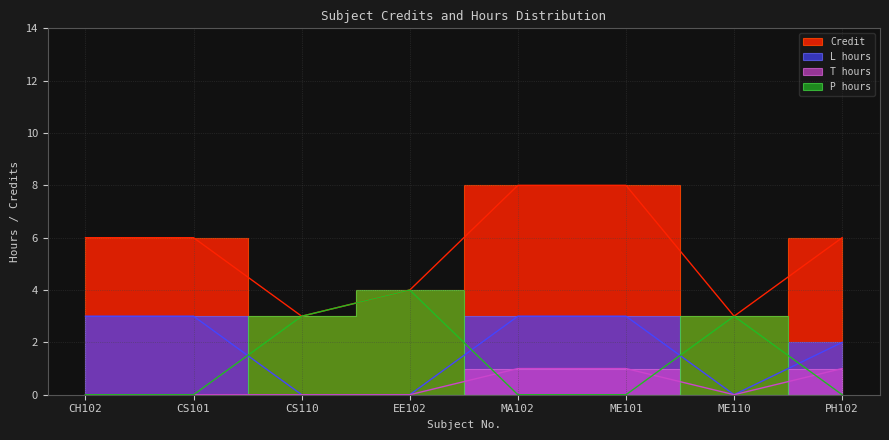

True or false: T_hours and Credit intersect in this chart.

False